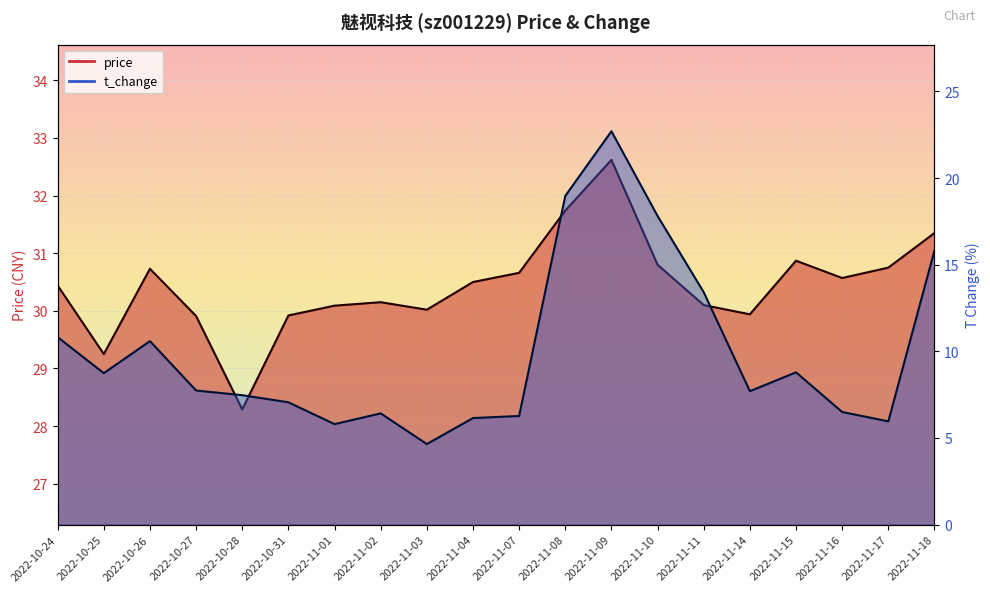

What is the difference between the price values at 2022-11-11 and 2022-11-07?

0.6